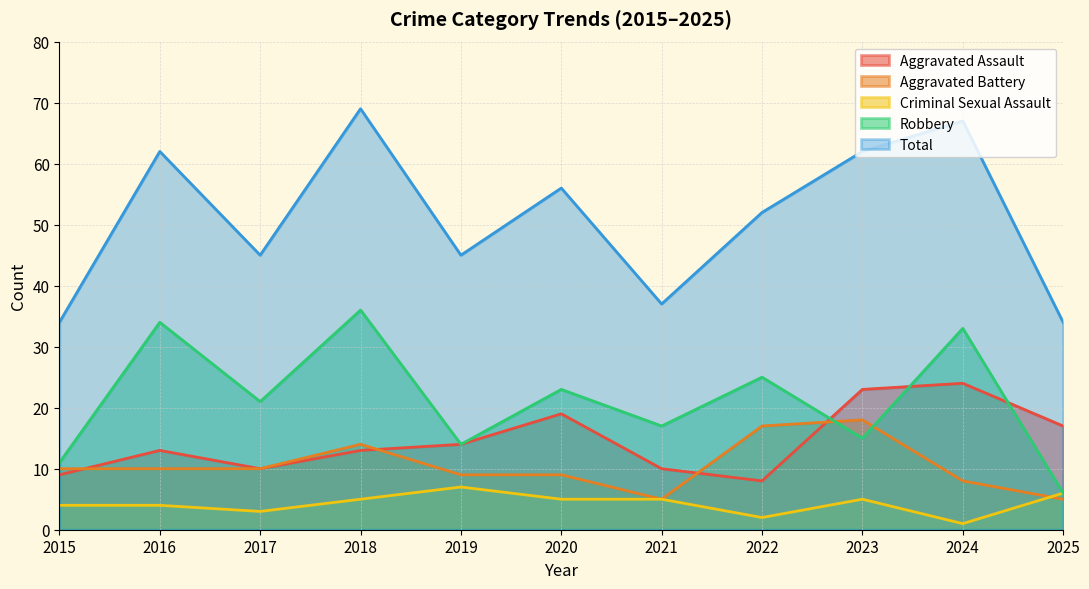

Which has a higher value, 2025 or 2023?

2023